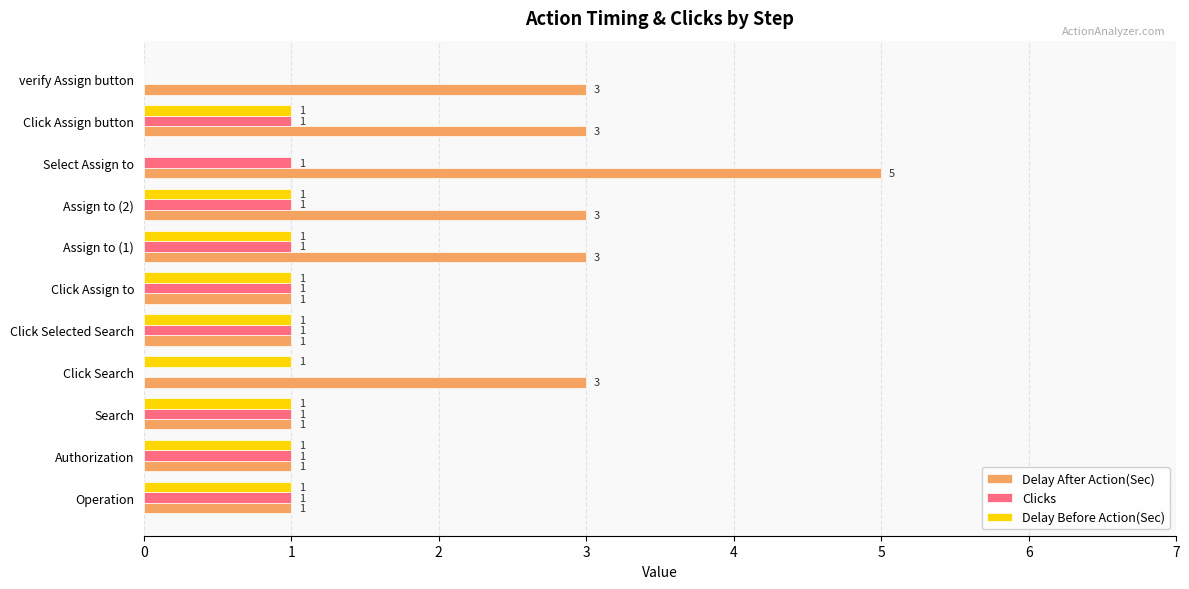

True or false: Clicks has a value of 1 at Click Assign button.

True